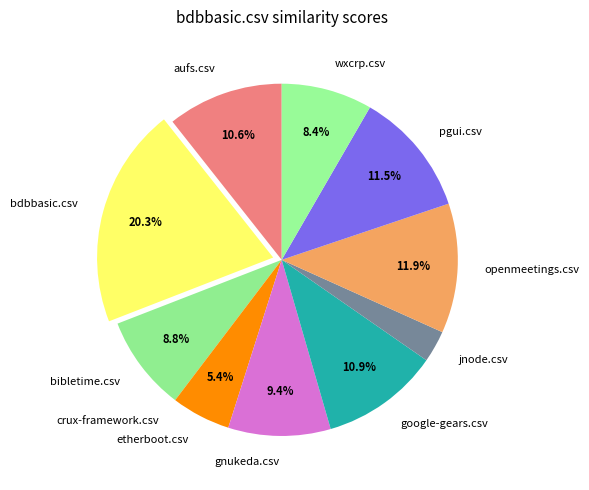

What is the largest slice in the pie chart?

bdbbasic.csv